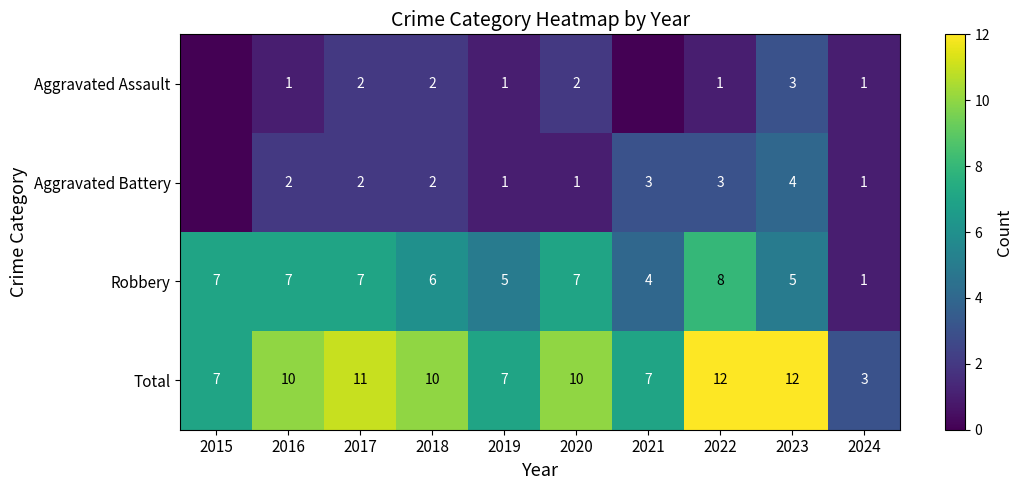

What value does the Total series have at 2016?

10